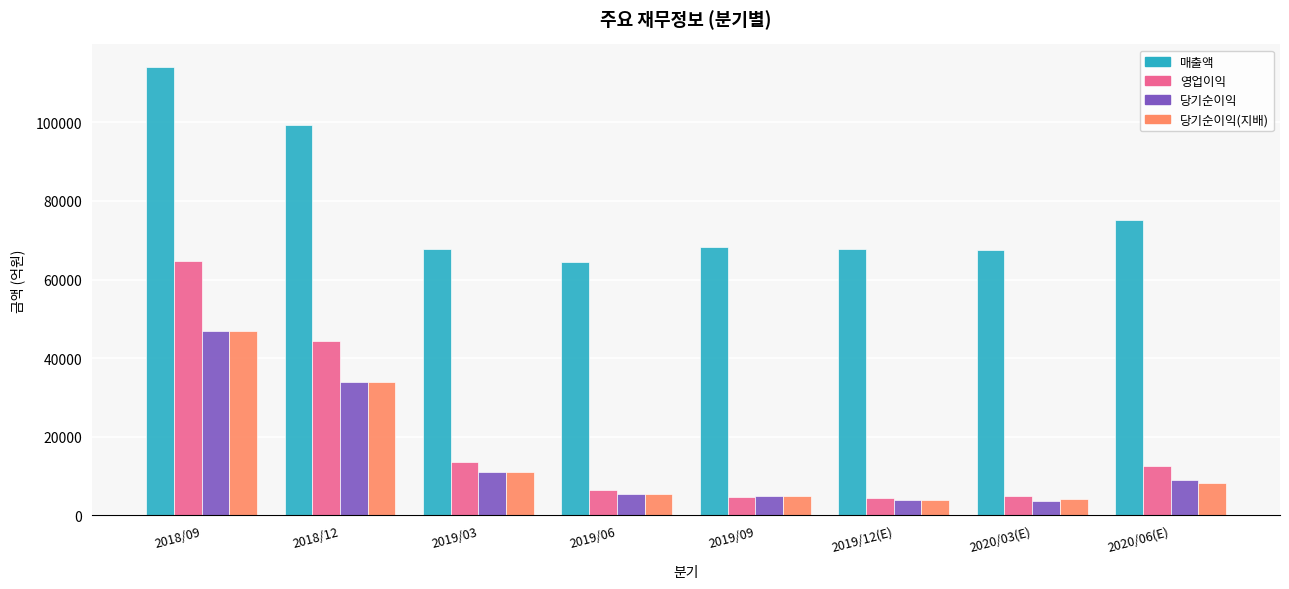

Where does the 매출액 series first go above 68388?

2018/09